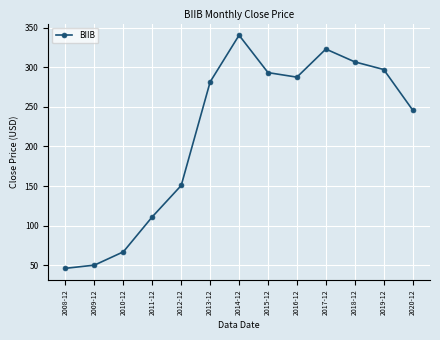

How many data points are above 281?

7